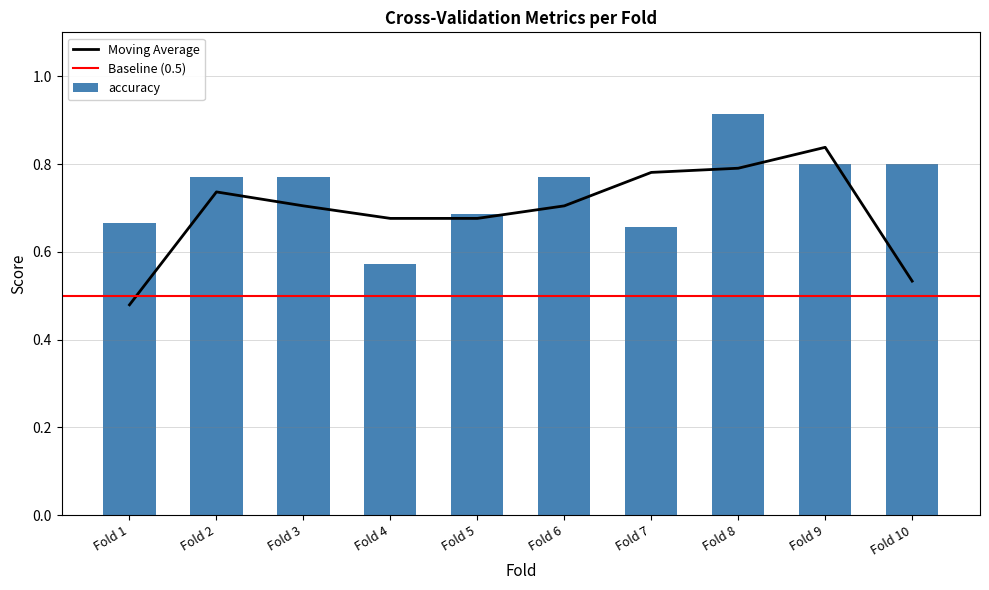

Where is Moving Average nearest to the value 0?

Fold 1